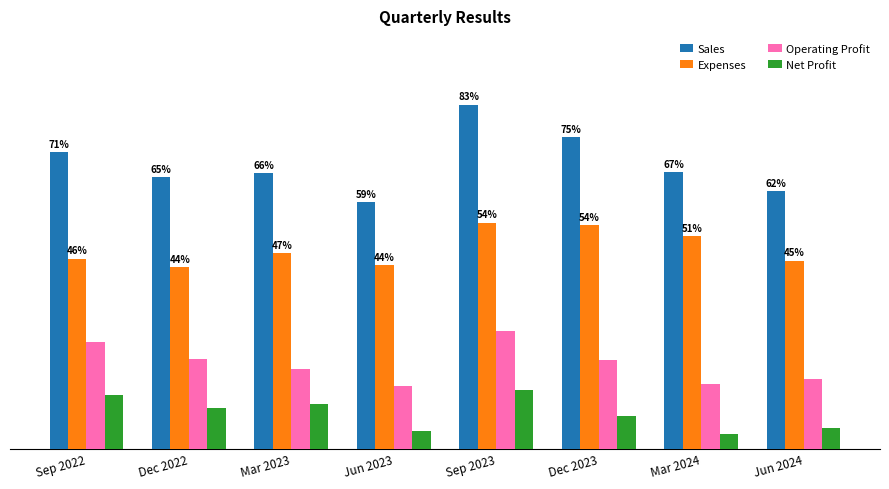

Does the chart contain stacked bars?

No